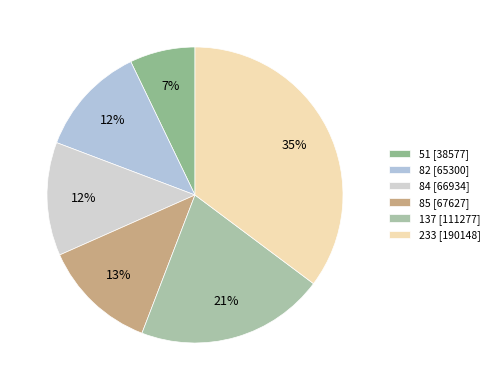

To the nearest percent, what percentage of the pie is 82?

12%